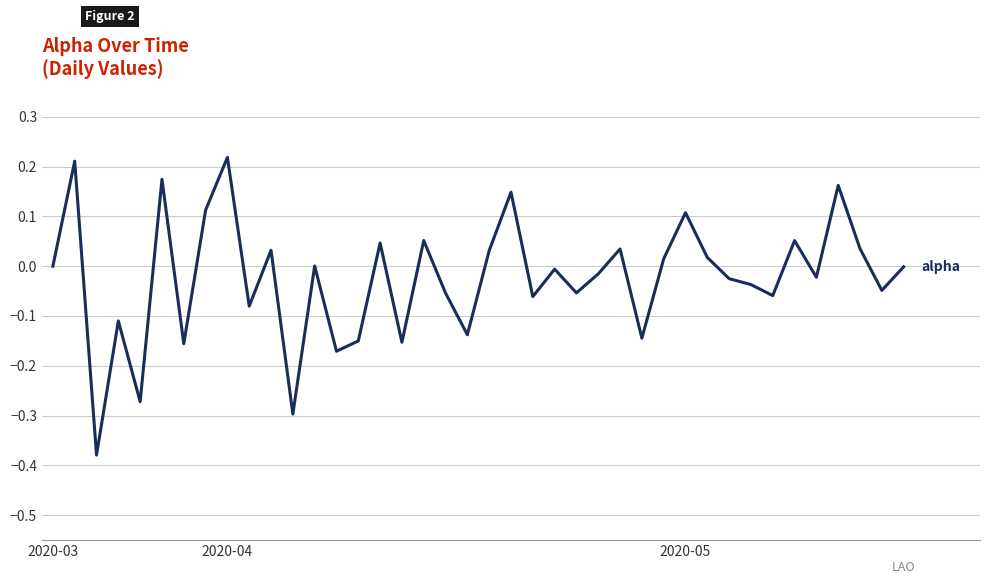

What is the difference between the maximum and minimum values?

0.6